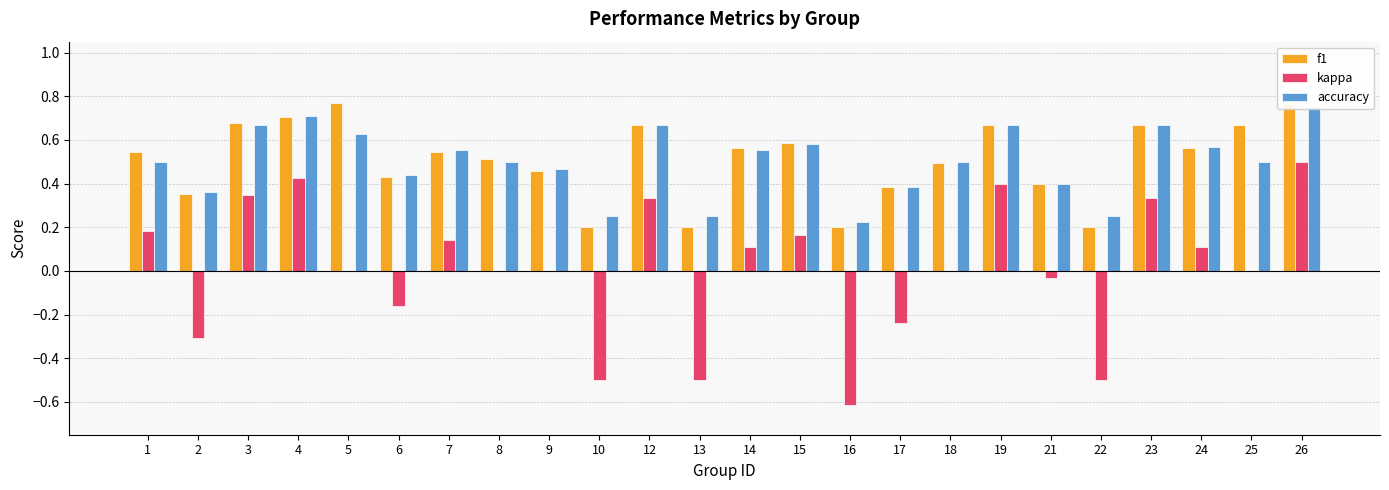

What is the difference between the f1 values at 25 and 18?

0.2